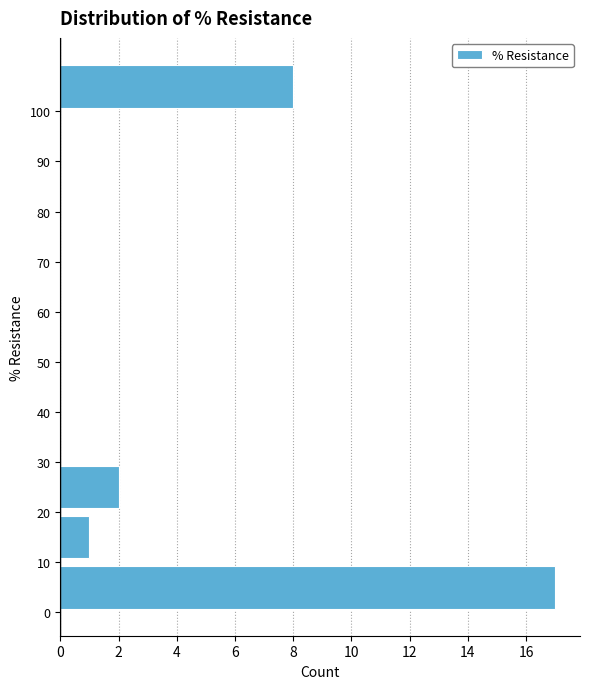

What is the length of the bar covering 10 to 20 on the y-axis? The values are not printed on the chart, so give them approximately, as read against the axis.

1